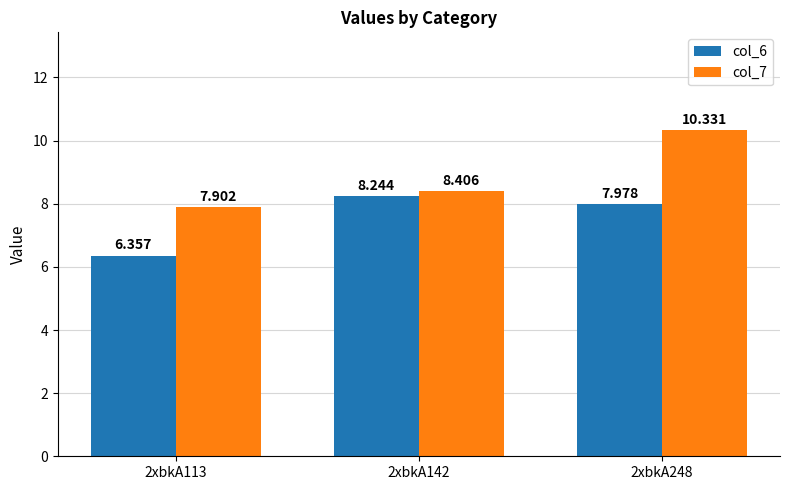

The col_7 series shows 12.3 at 2xbkA142. True or false?

False